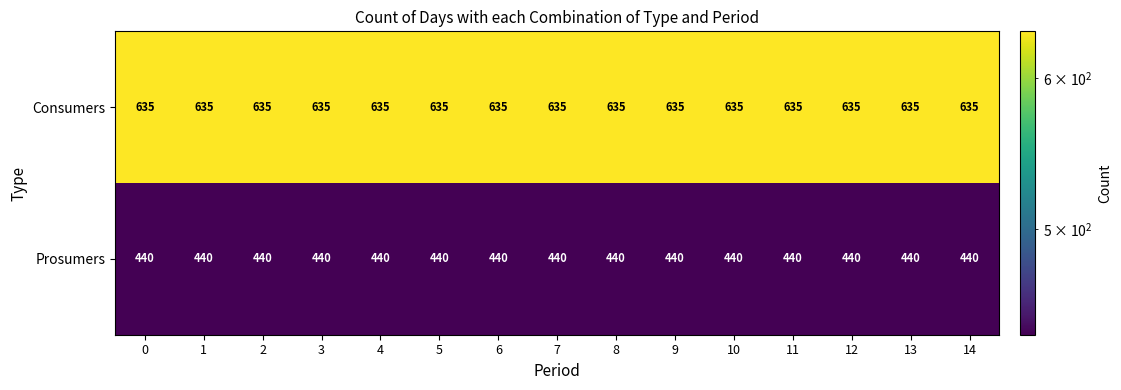

What is the sum of all Prosumers values?

6600